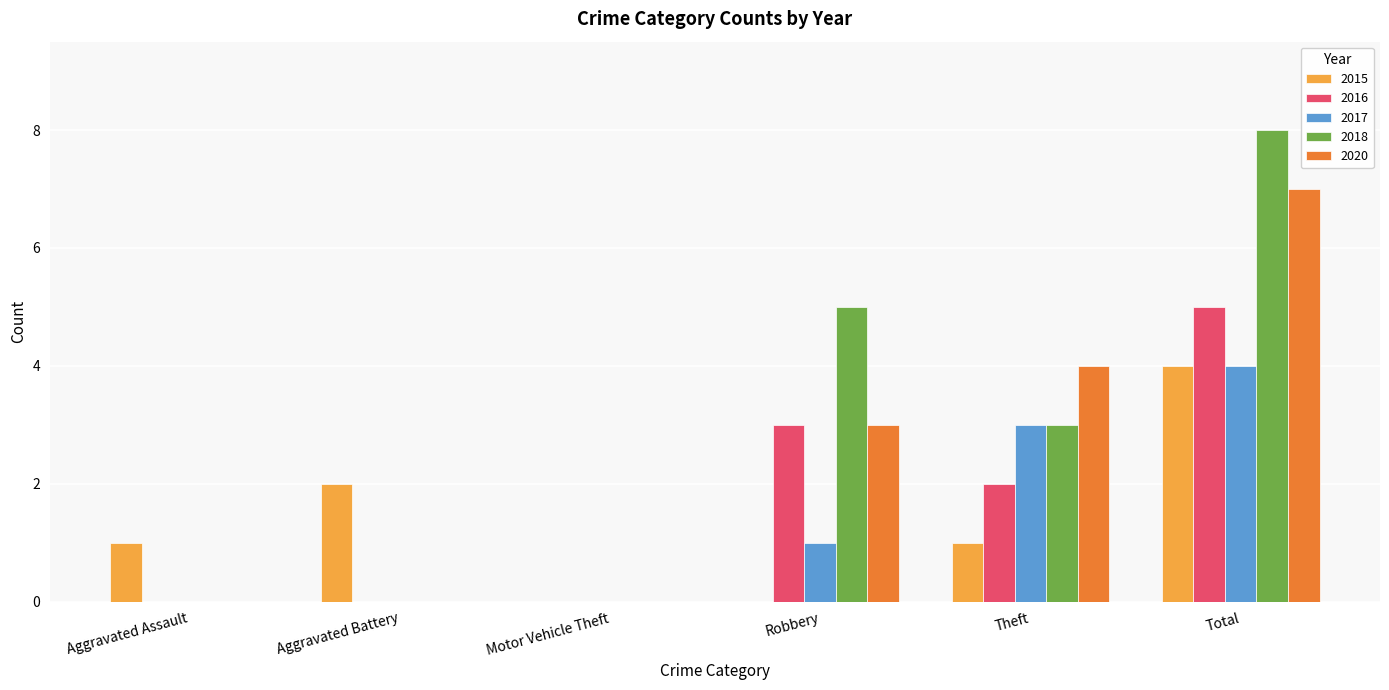

What is the spread (max minus min) of values at Theft?

3